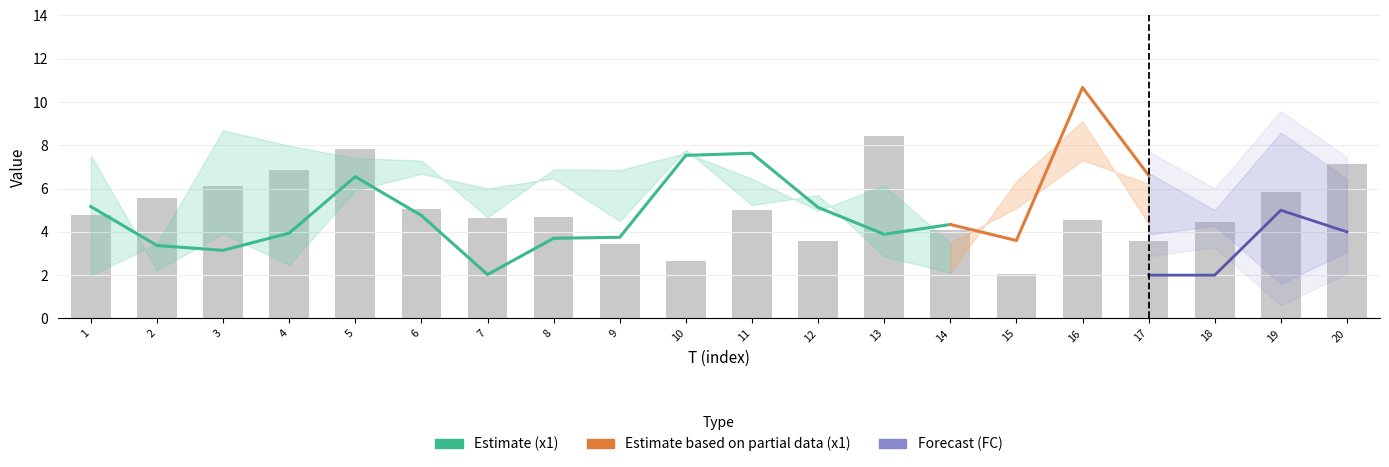

Reading left to right, what are all the values shown in this chart?

x1: 5.2	3.4	3.1	3.9	6.6	4.8	2.0	3.7	3.7	7.5	7.6	5.1	3.9	4.3	3.6	10.7	6.6	2.3	6.0	7.6
x2: 2.0	3.4	8.7	8.0	7.4	7.3	4.7	6.9	6.9	7.6	6.5	5.0	6.1	3.5	5.1	7.3	6.2	4.5	8.1	6.0
x3: 7.5	2.2	3.9	2.5	5.9	6.7	6.0	6.5	4.5	7.8	5.2	5.7	2.9	2.1	6.3	9.1	4.4	4.8	2.1	3.6
x4: 4.8	5.6	6.1	6.9	7.8	5.1	4.6	4.7	3.4	2.7	5.0	3.6	8.5	4.1	2.1	4.6	3.6	4.5	5.8	7.1
FC: 1.0	3.0	1.0	2.0	3.0	4.0	2.0	3.0	6.0	4.0	1.0	0.0	2.0	0.0	1.0	4.0	2.0	2.0	5.0	4.0